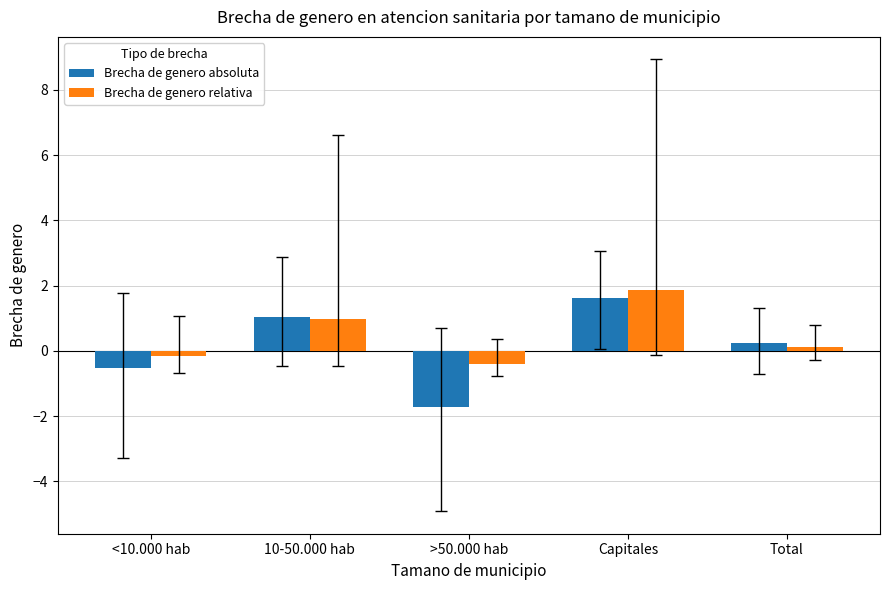

At which category is the sum across all series the highest?

Capitales